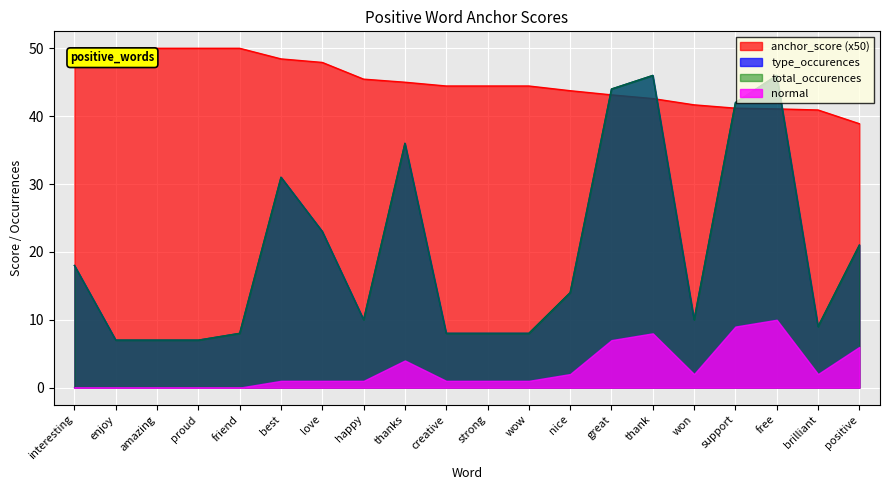

How many data points in anchor_score are less than 44?

8